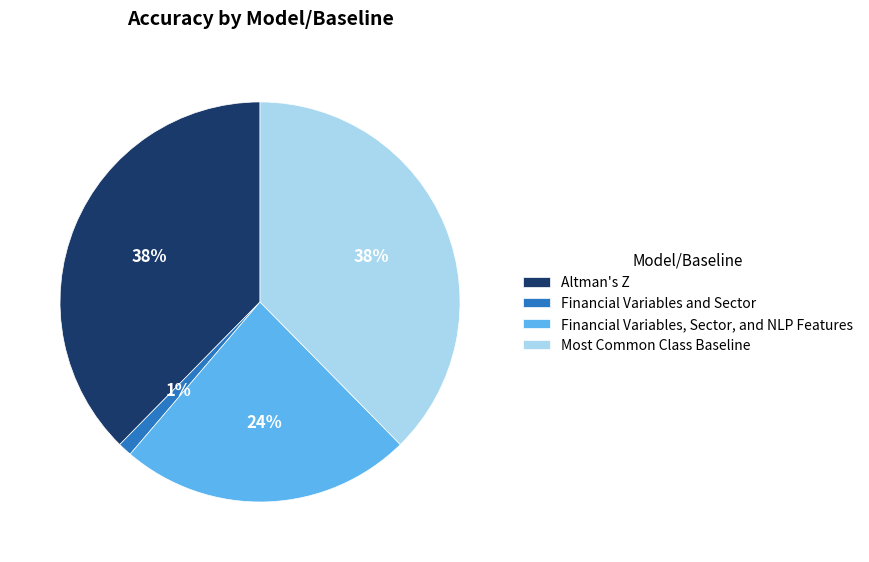

To the nearest percent, what is the average slice percentage?

25%